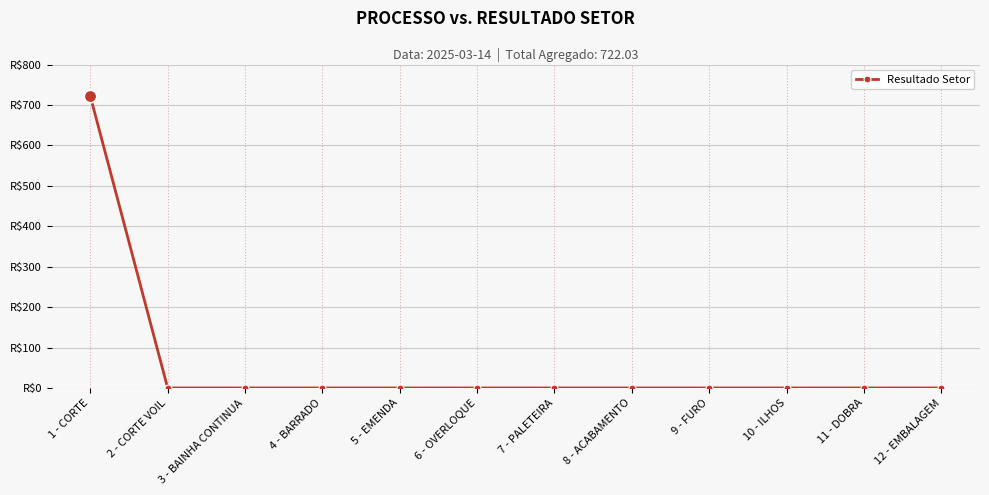

Is this an area chart (filled region under the line)?

No